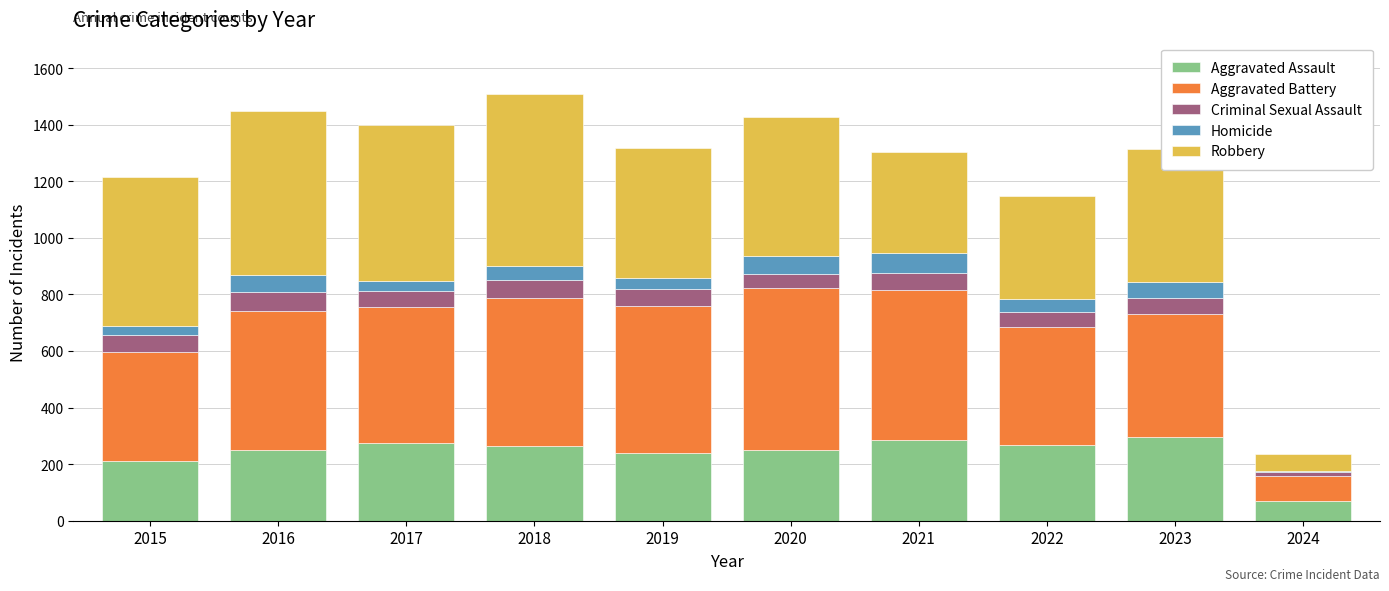

Is it true that Aggravated Assault equals 210 at 2015?

True